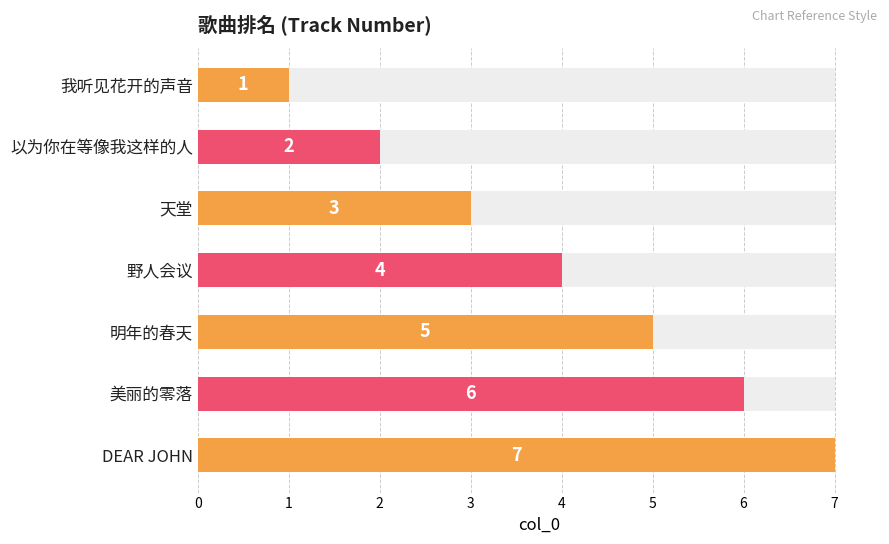

Is it true that the value at 明年的春天 is 3?

False